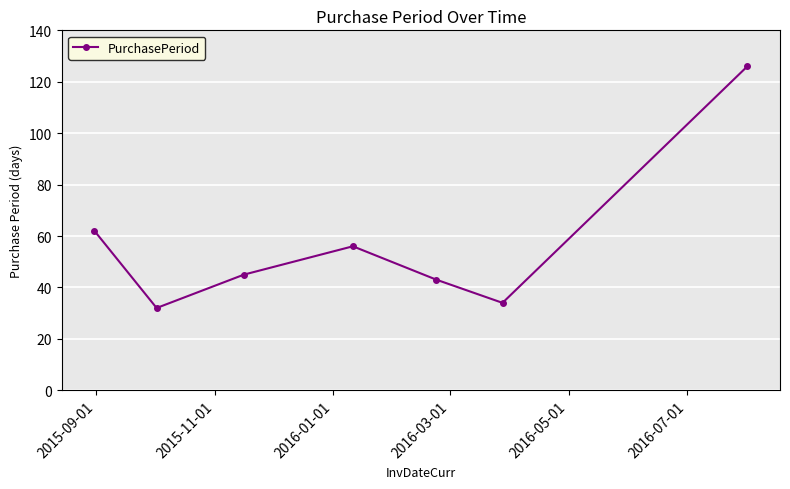

What is the minimum value shown in the chart?

32